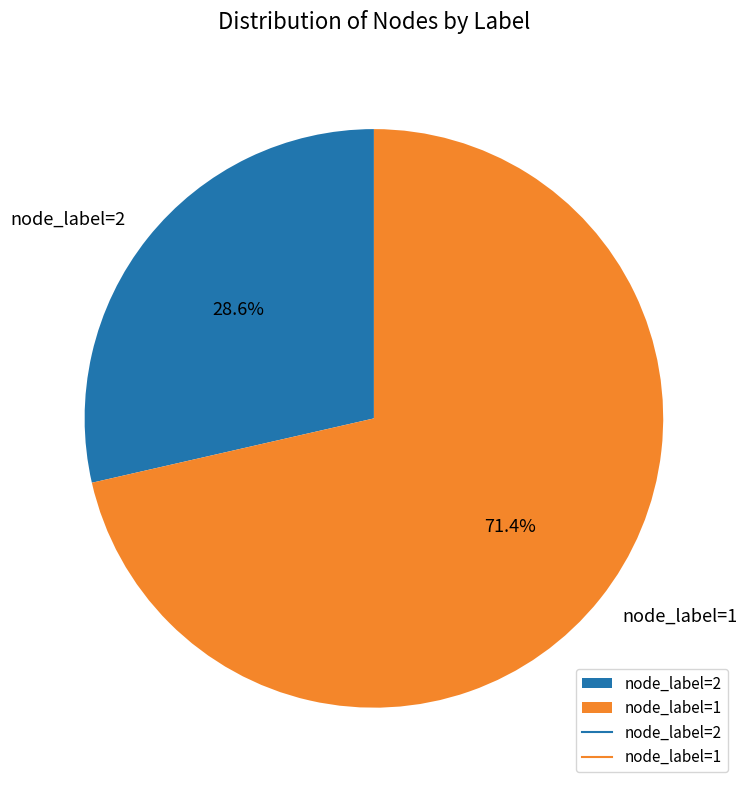

What is the smallest slice in the pie chart?

node_label=2